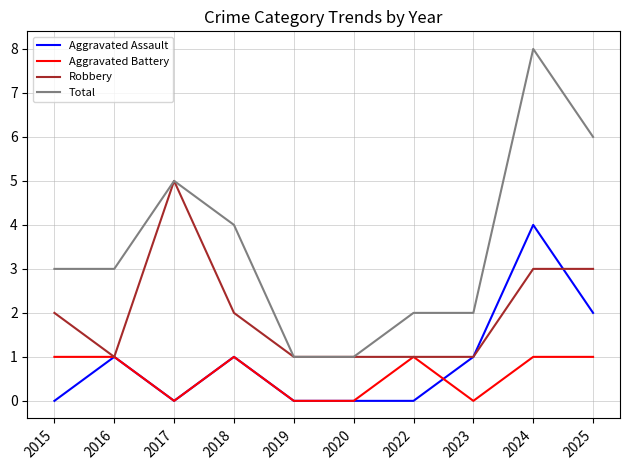

Is it true that Robbery equals 1 at 2020?

True